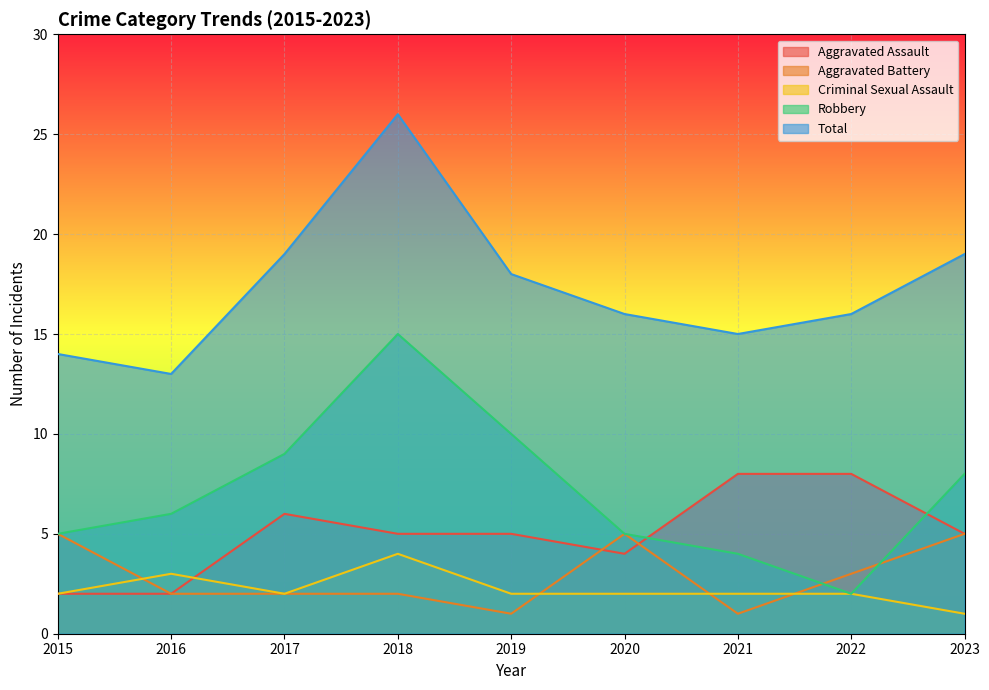

How many interior local valleys does the Aggravated Assault series have?

1